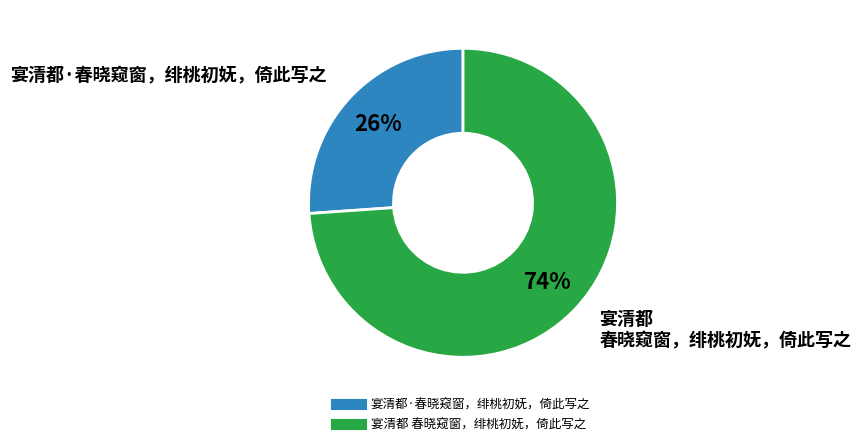

Does 宴清都·春晓窥窗，绯桃初妩，倚此写之 account for over 50% of the chart?

No